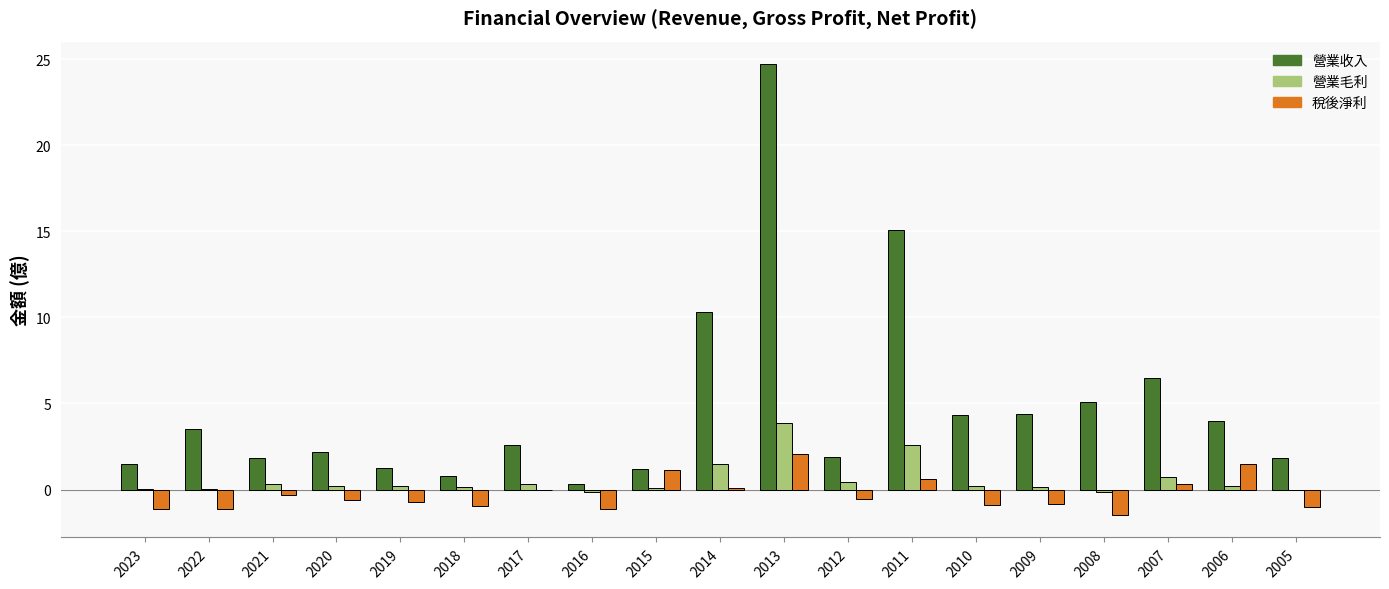

Which category has the highest value across all series?

2013